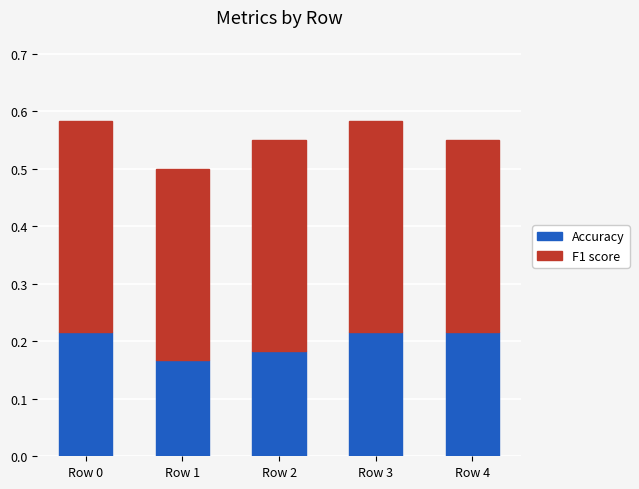

The Accuracy series shows 0.3 at Row 2. True or false?

False